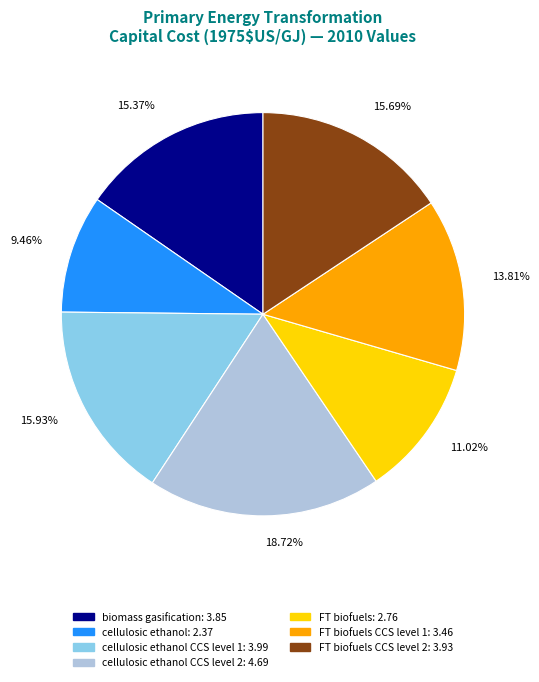

Is there any slice that represents more than half of the pie?

No